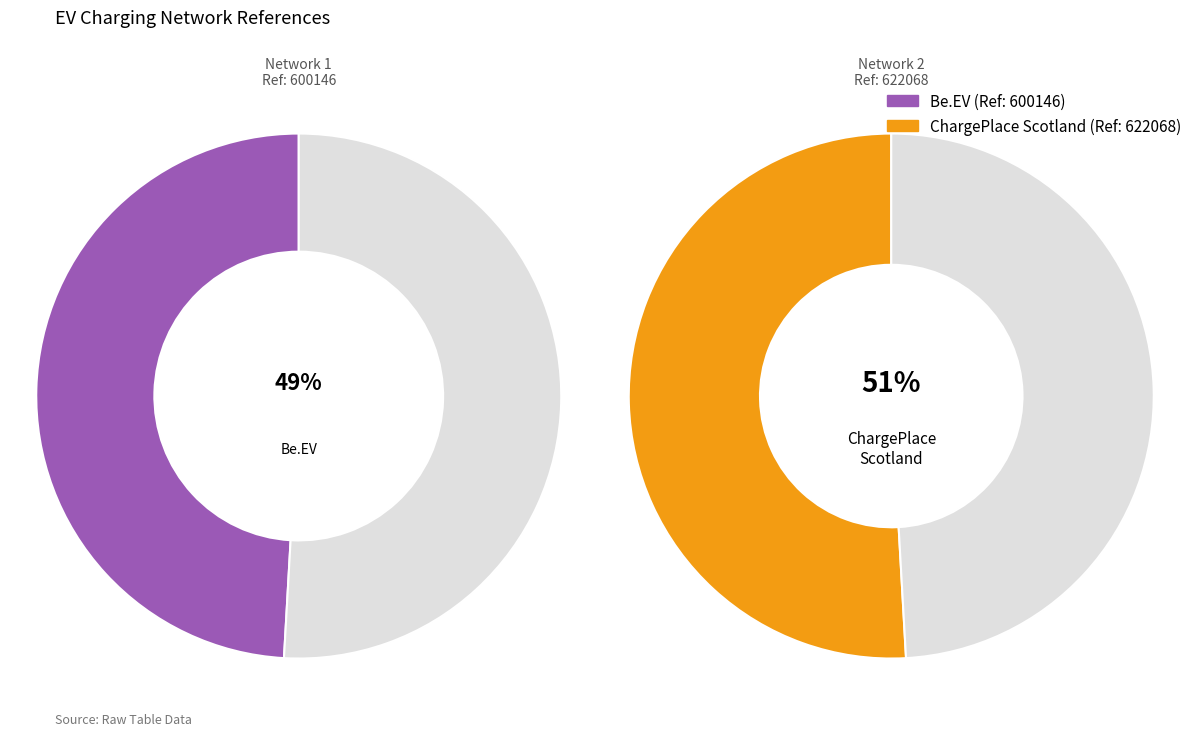

Is it true that charge_place_scotland_gb is 51% of the pie?

True